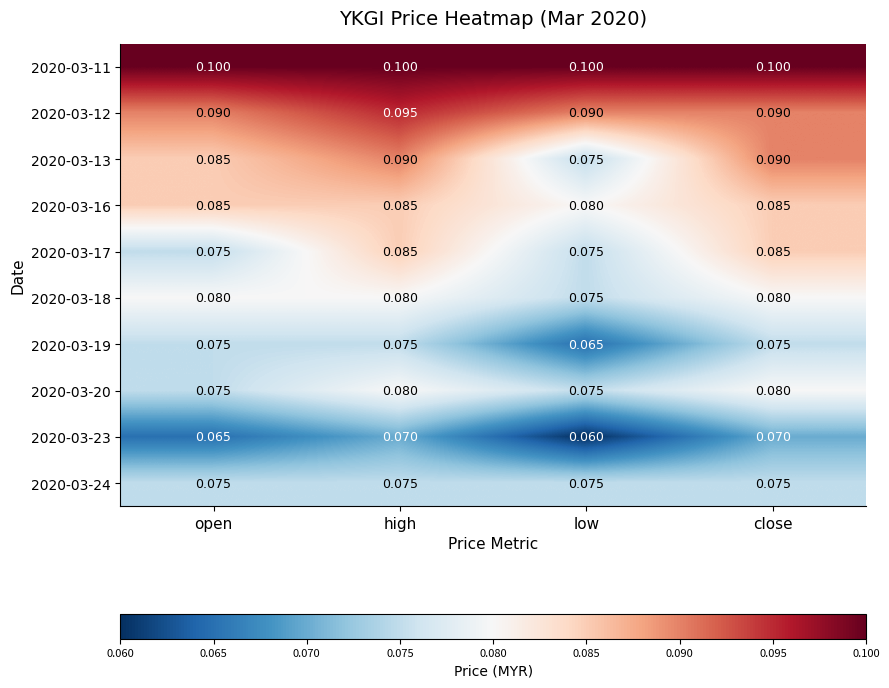

Where is 2020-03-13 nearest to the value 0?

low